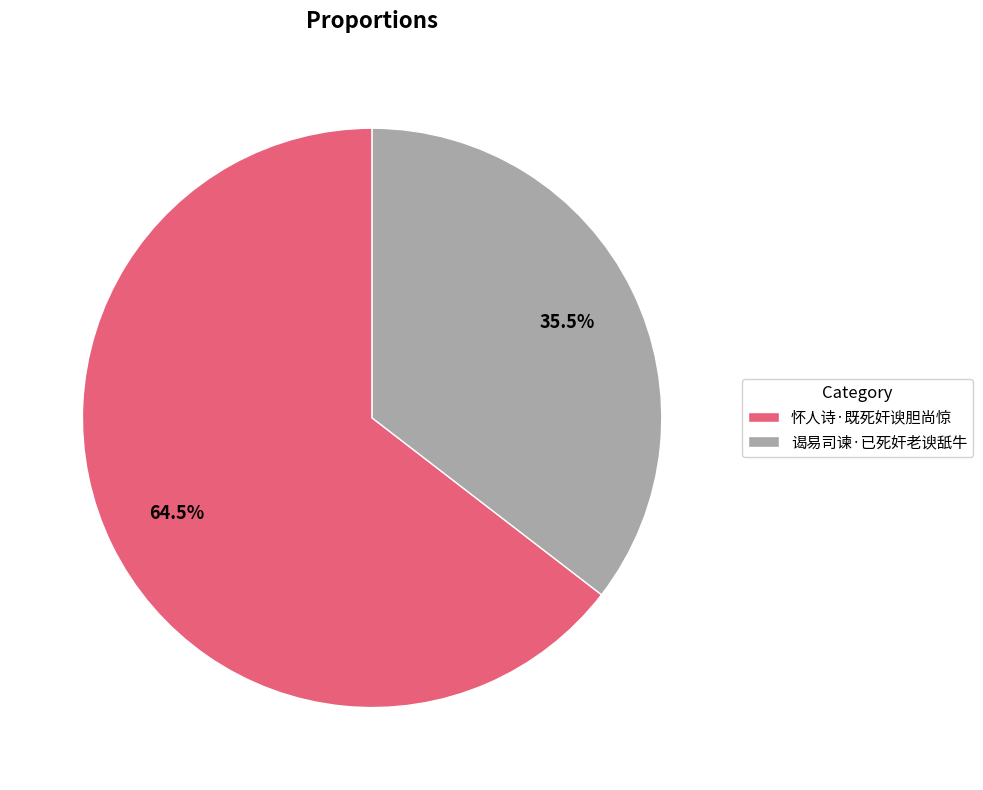

To the nearest percent, what is the difference between the largest and smallest slice percentages?

29%